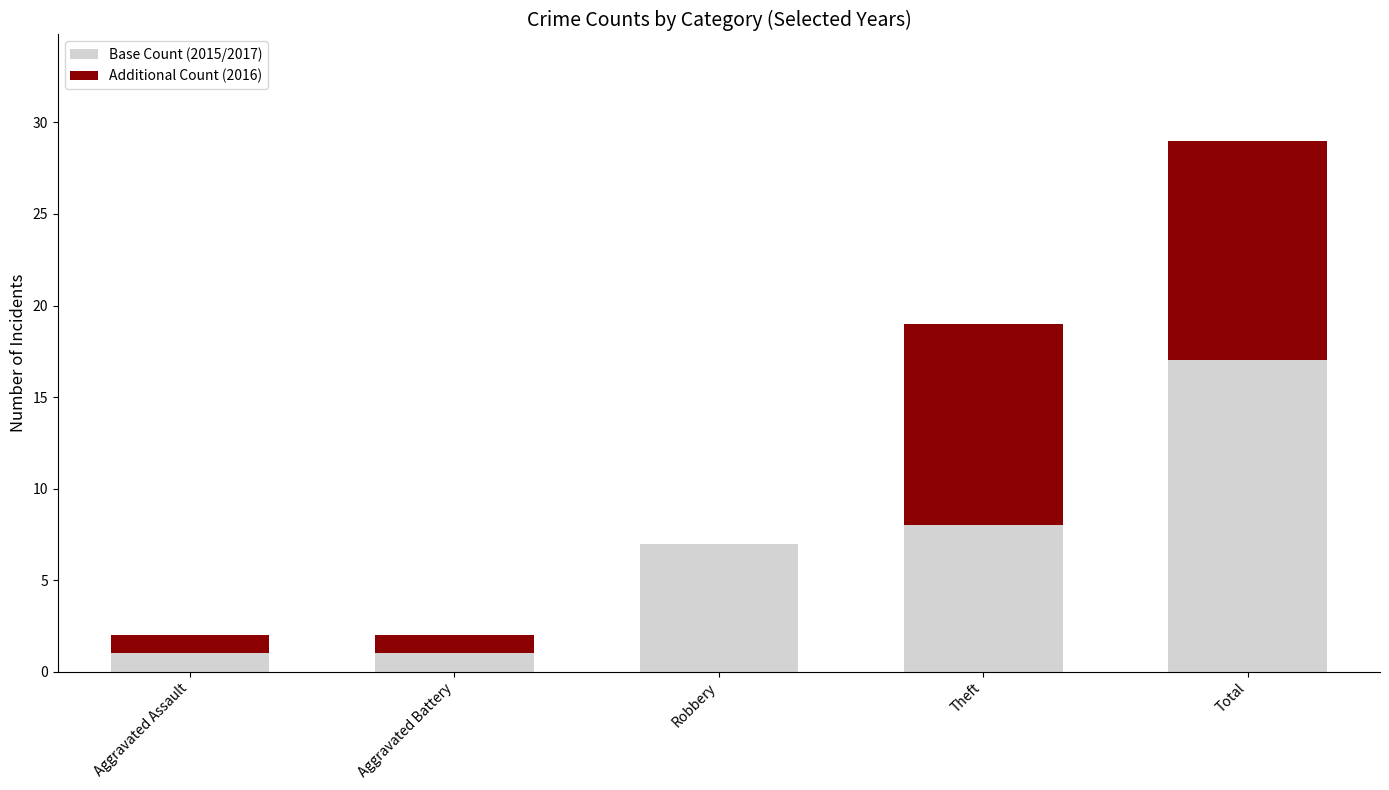

At which category is the sum across all series the highest?

Total